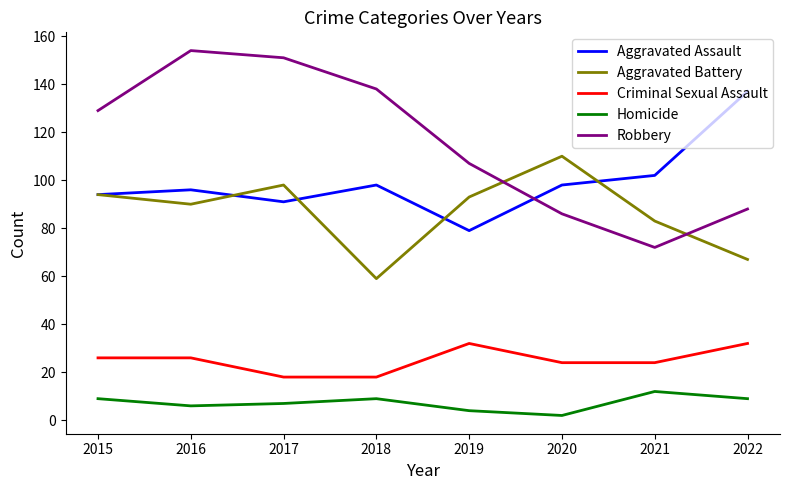

How many values in the Homicide series are below 9?

4